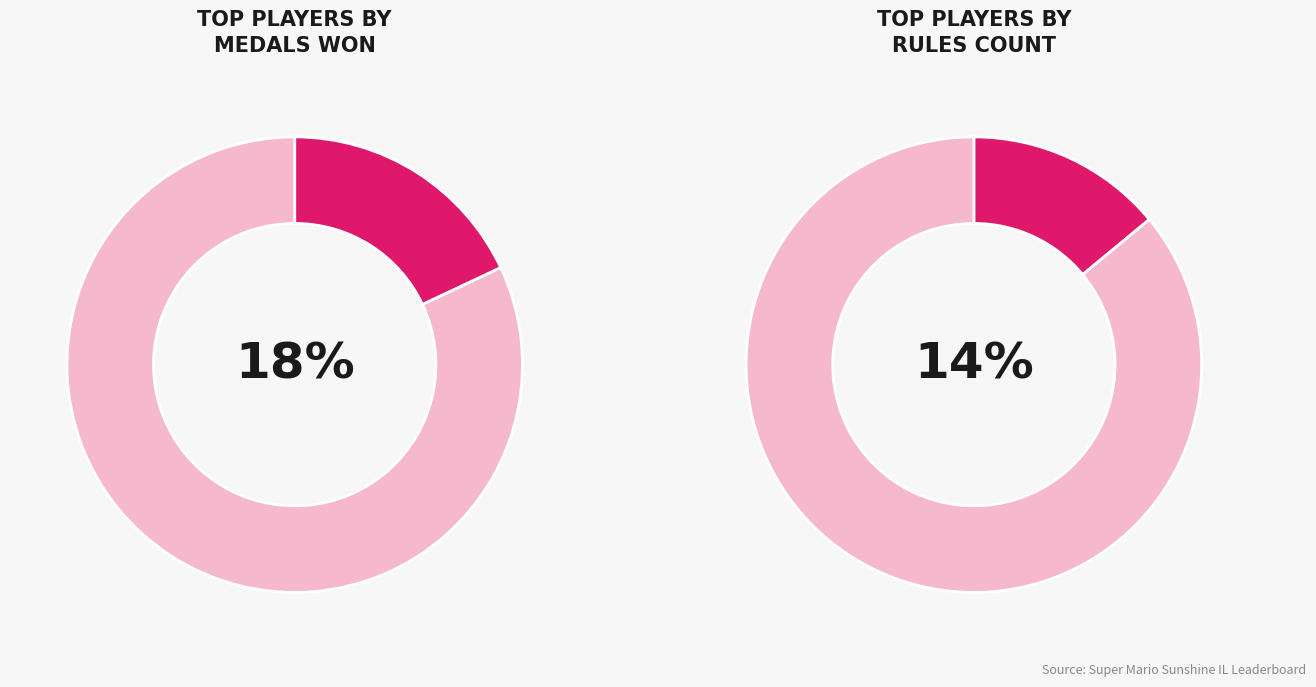

Is Switchmaster64 the majority of the pie?

No